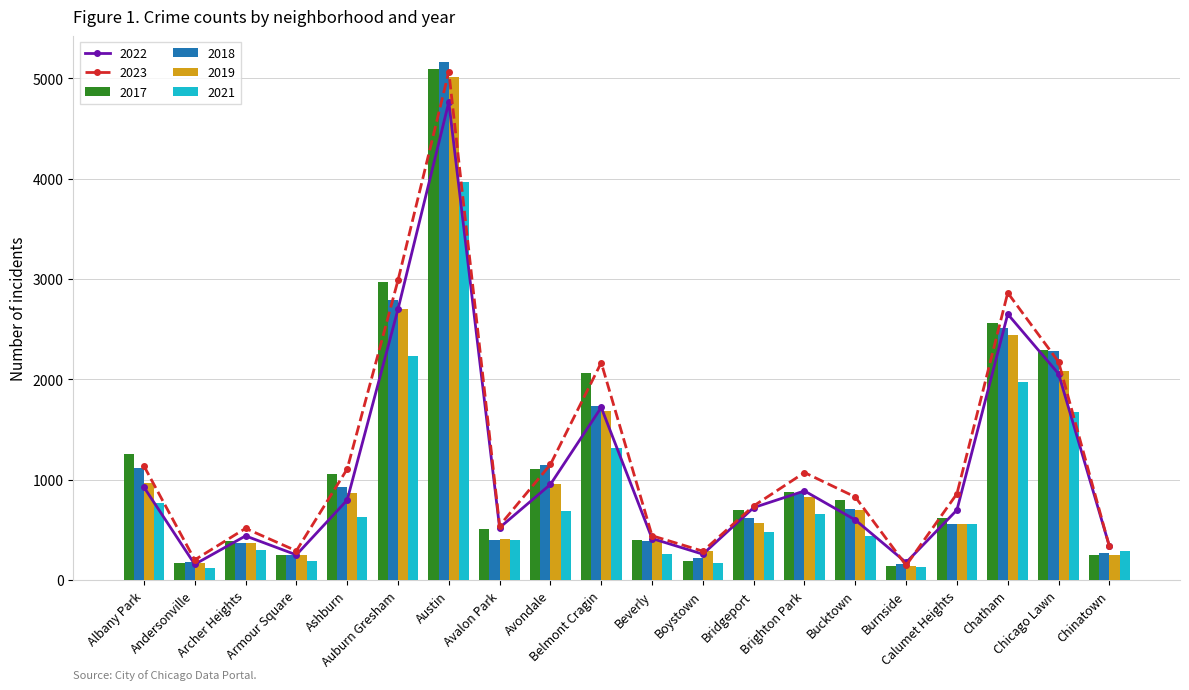

Which series has the largest range (max minus min)?

2018